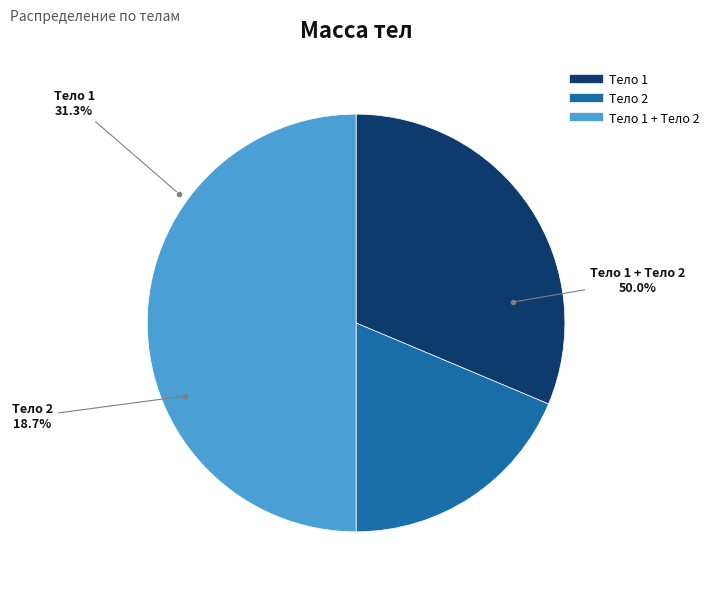

Is there any slice that represents more than half of the pie?

No